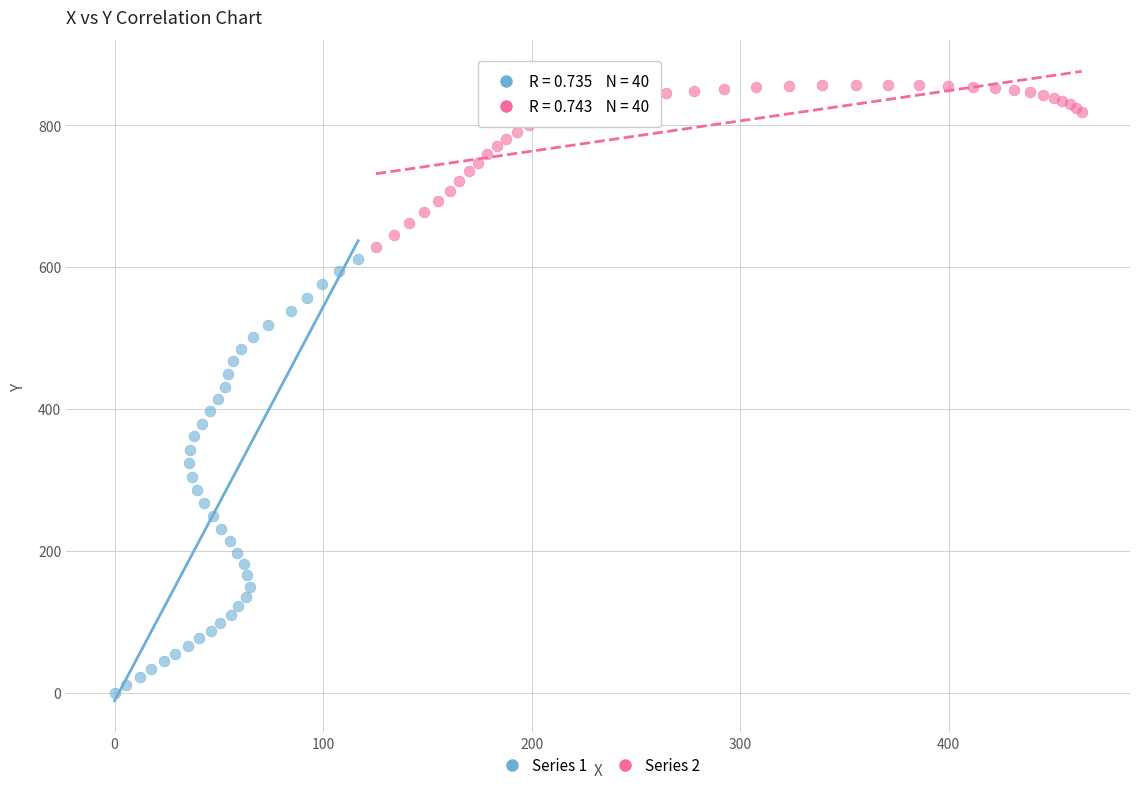

Which series contains the highest Y value?

Series 2